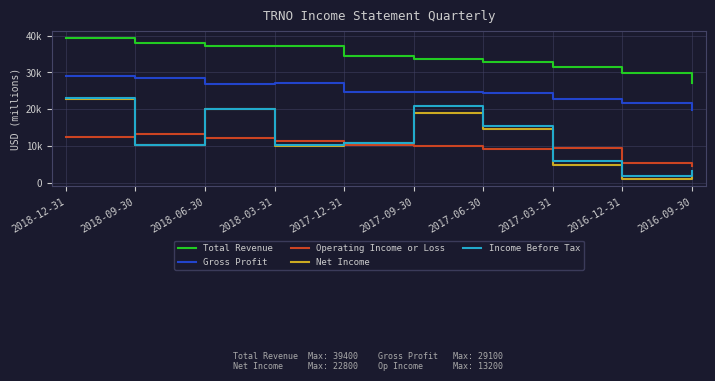

Where does the Income Before Tax series first go above 10800?

2018-12-31